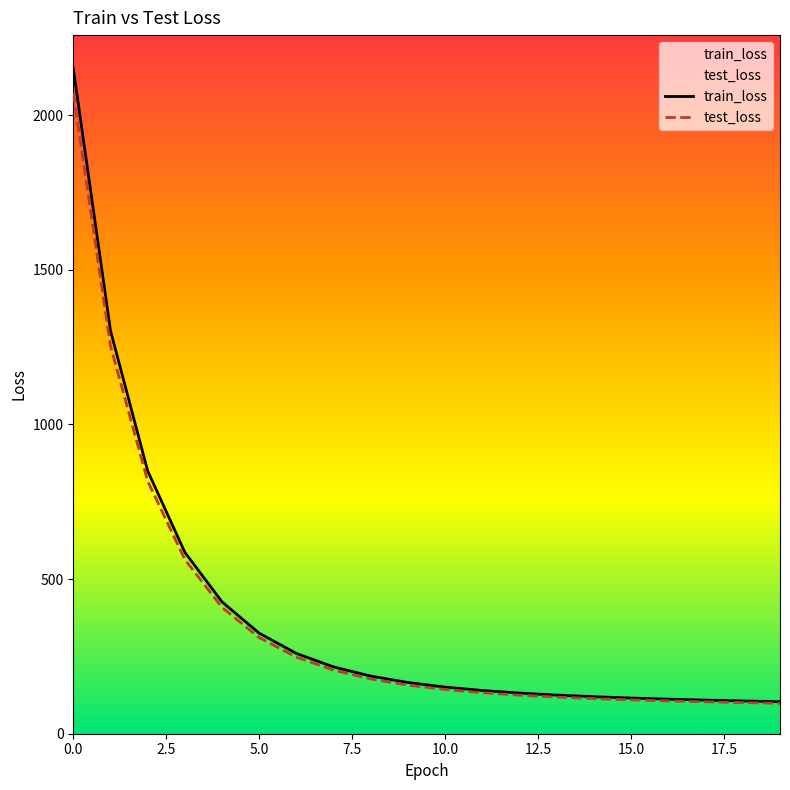

What is the maximum value shown in the chart?

2151.2